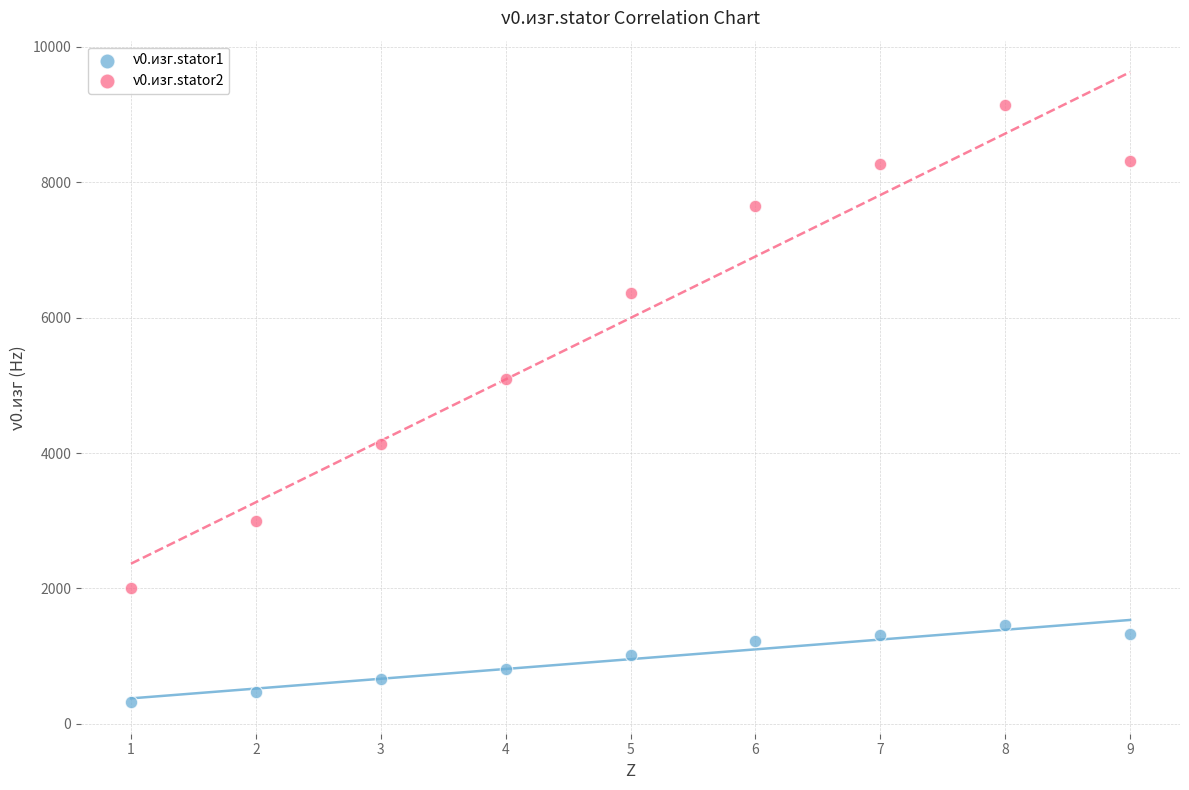

Across all data points, what is the range of Y values (max minus min)?

8813.2